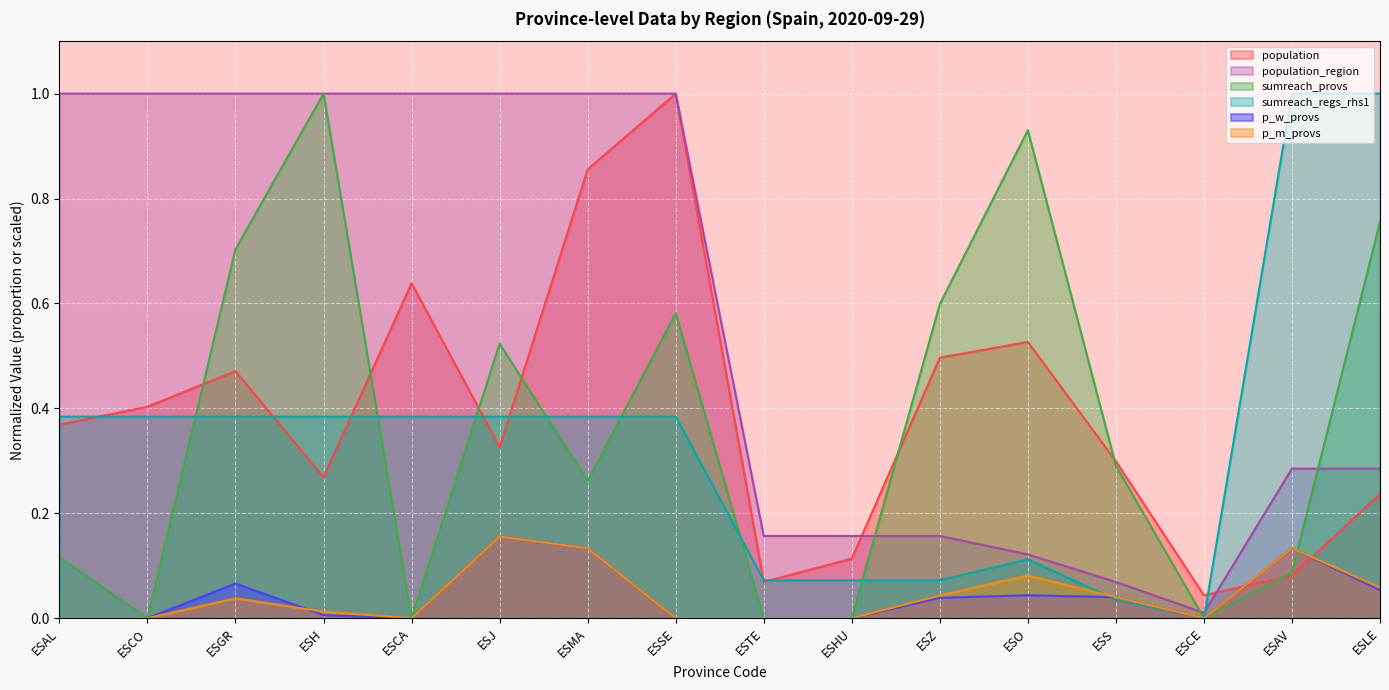

What is the sum of the population values at ESHU and ESTE?

0.2